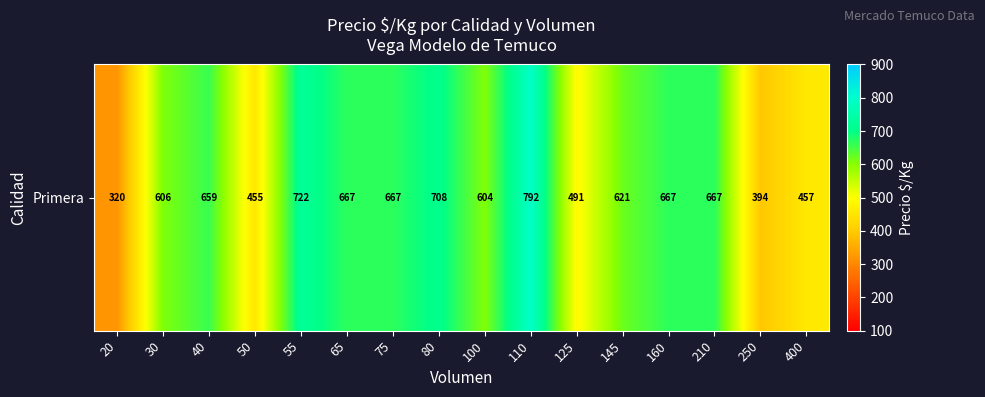

How many series are shown in this chart?

1